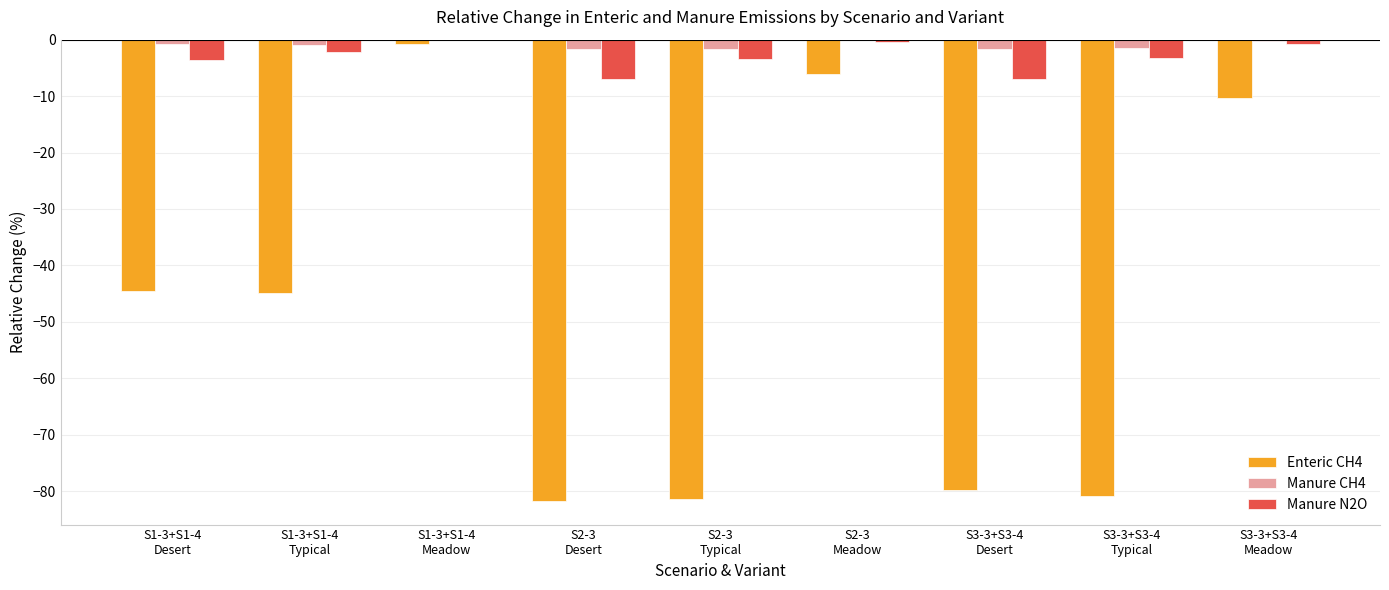

How many groups of bars are there?

9